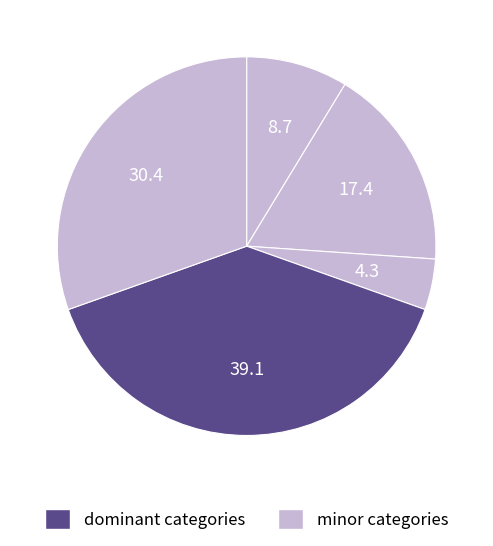

How many slices are in this pie chart?

5